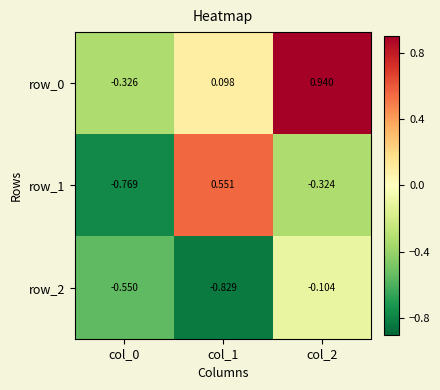

What is the sum of all row_0 values?

0.7